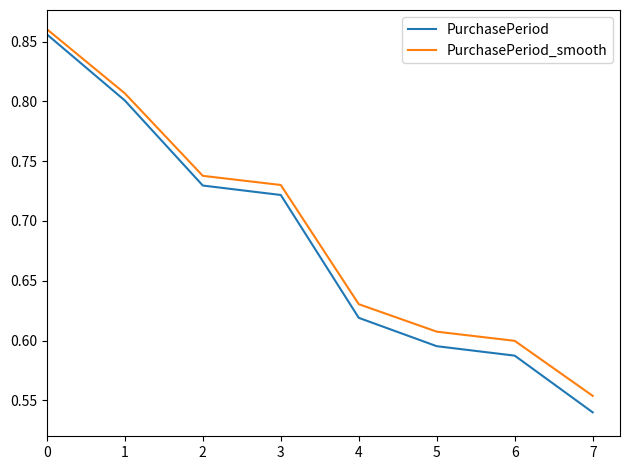

What is the difference between the maximum and second lowest values in the PurchasePeriod_smooth series?

0.3